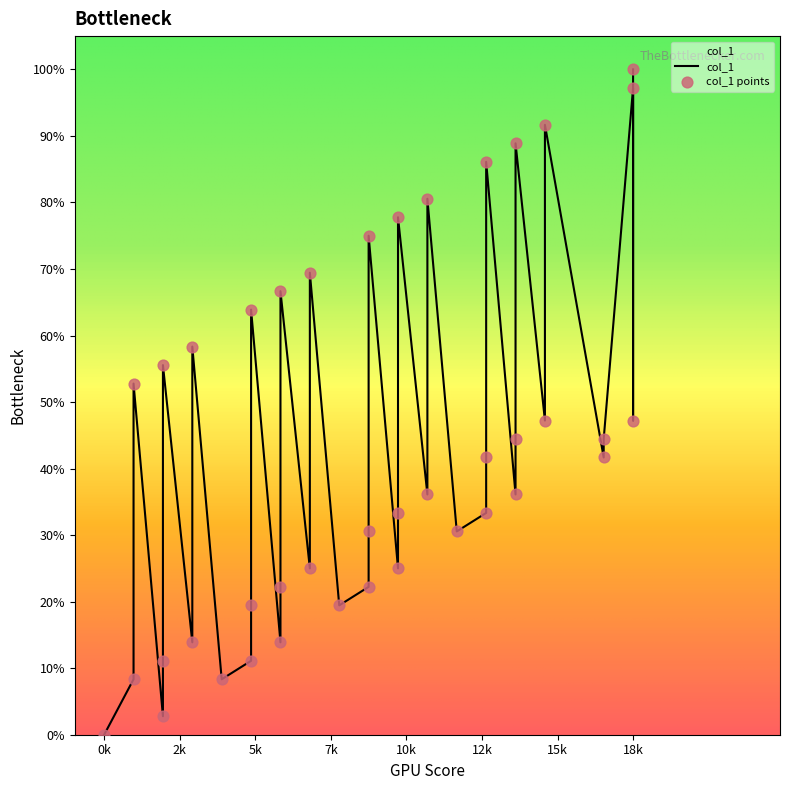

Which has a higher value, 11 or 10?

11